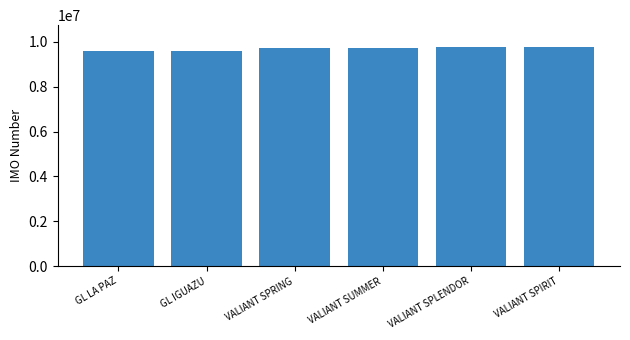

Are the bars horizontal?

No